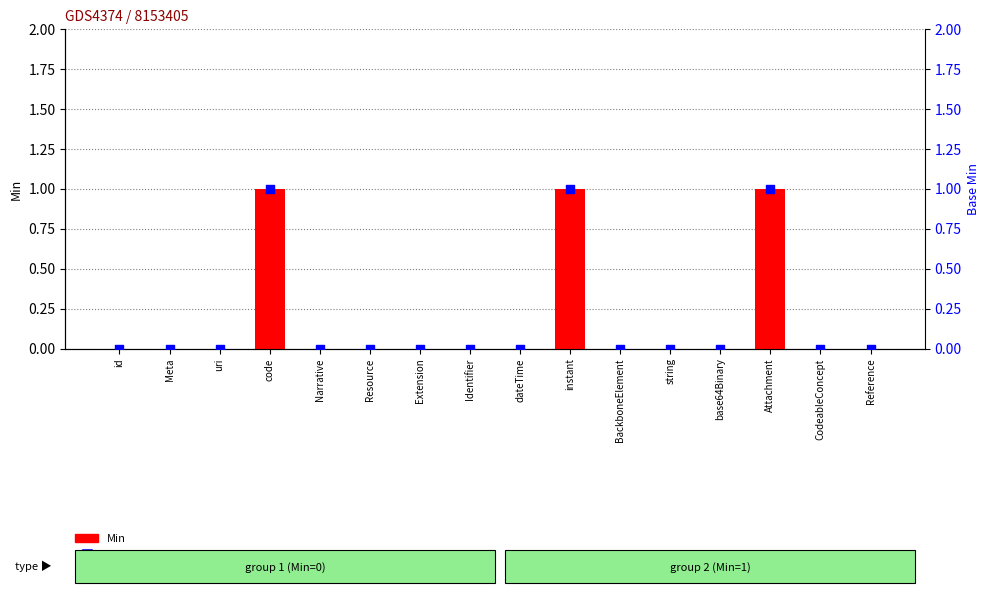

Which series has the largest total across all categories?

Min